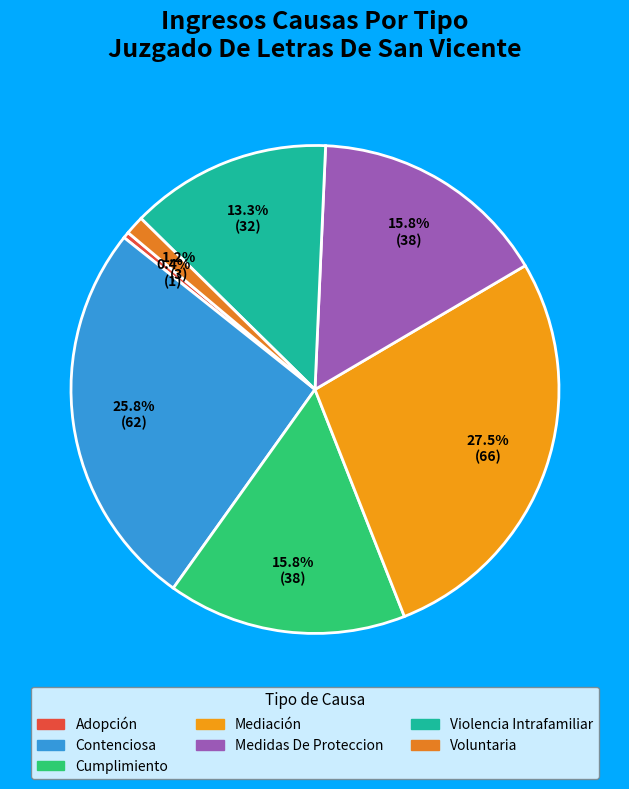

What is the total percentage of Cumplimiento and Violencia Intrafamiliar?

29.2%